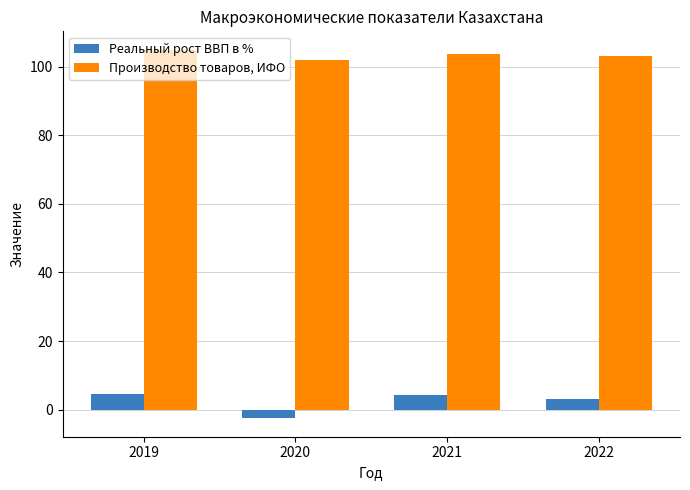

What is the difference between the Производство товаров, ИФО values at 2019 and 2022?

1.7